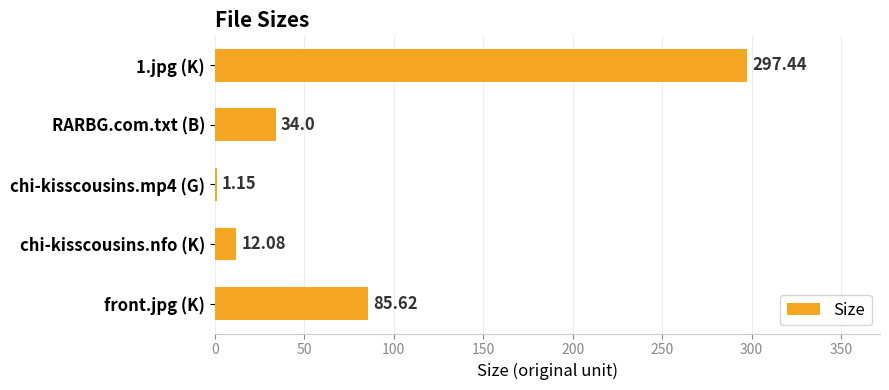

Between front.jpg (K) and chi-kisscousins.nfo (K), which is larger?

front.jpg (K)